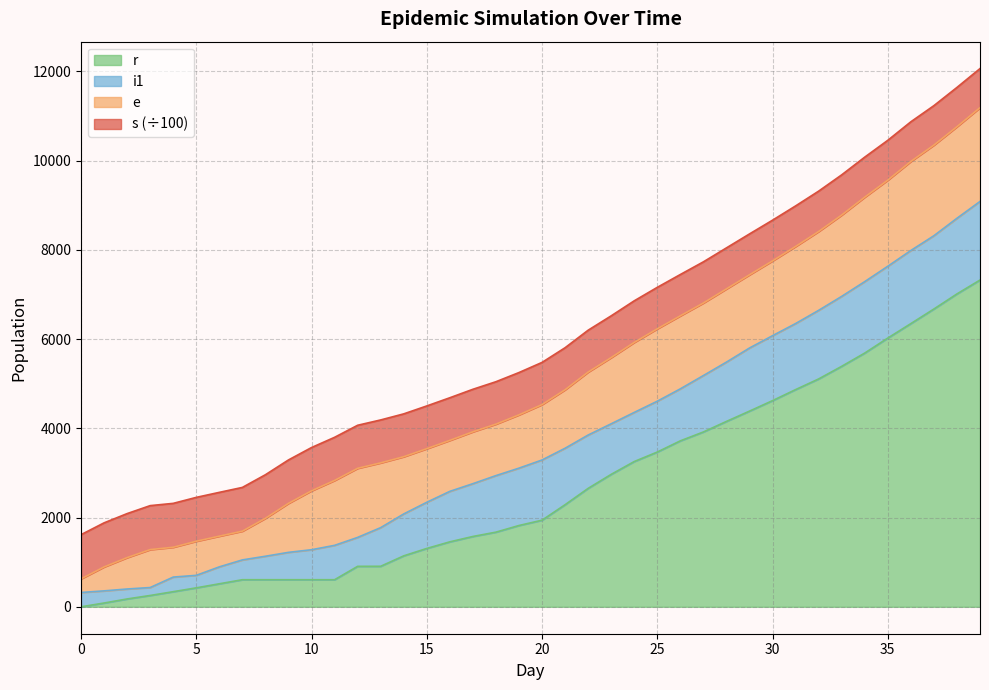

Is it true that s equals 1951 at 4?

False